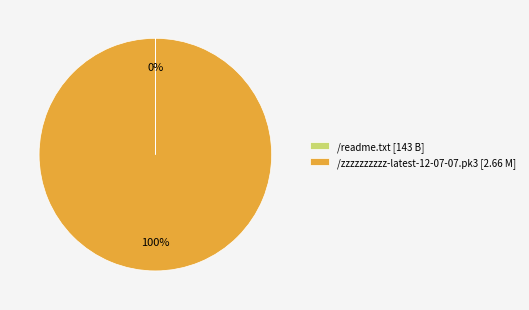

The /zzzzzzzzzz-latest-12-07-07.pk3 [2.66 M] slice represents 100% of the pie. True or false?

True